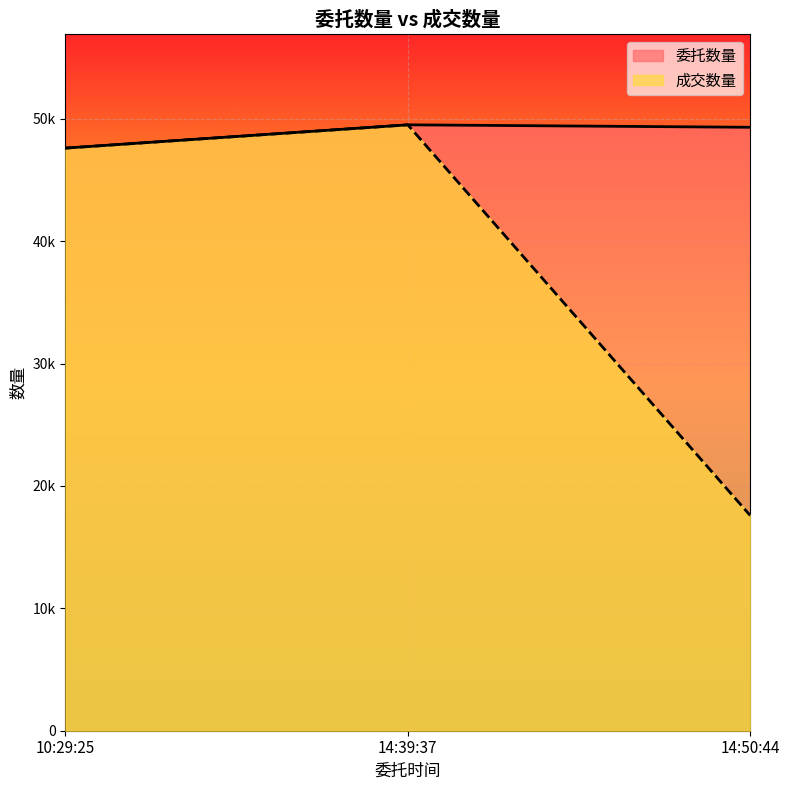

Reading right to left, extract all data points from this chart.

委托数量: 49300	49500	47600
成交数量: 17580	49500	47600